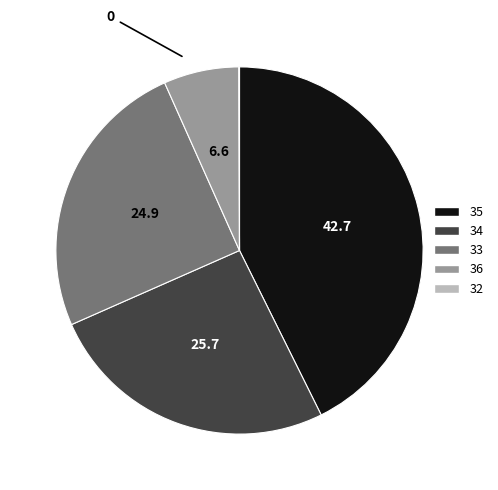

True or false: 33 accounts for 37% of the total.

False